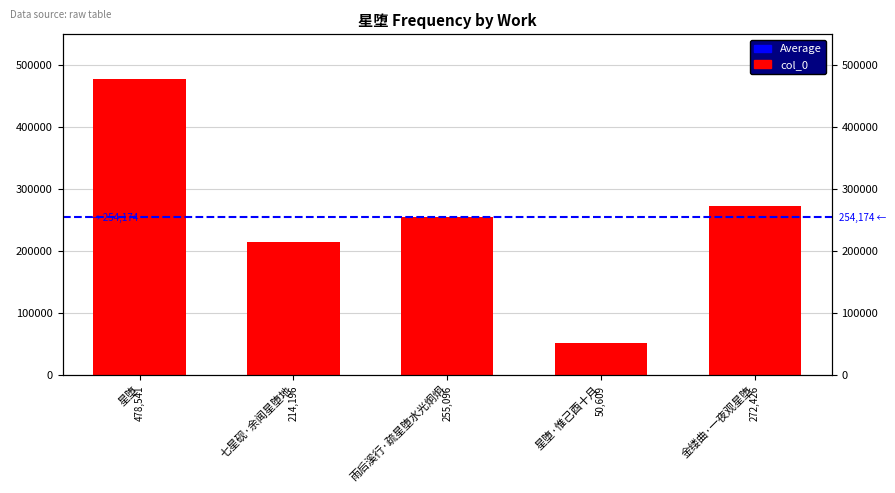

Is it true that the value at 星堕 is 478541?

True